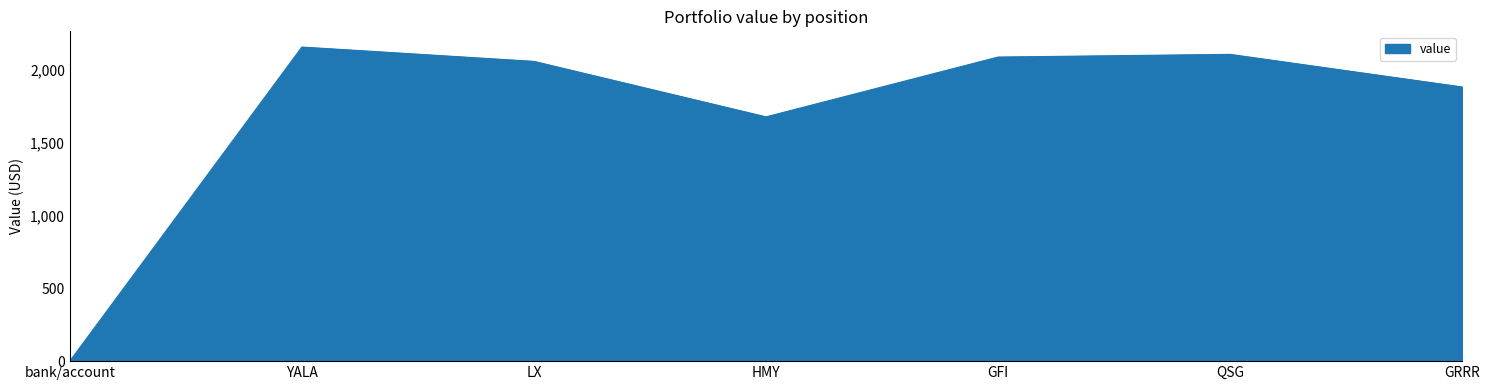

What is the change in value from GFI to QSG?

+18.5